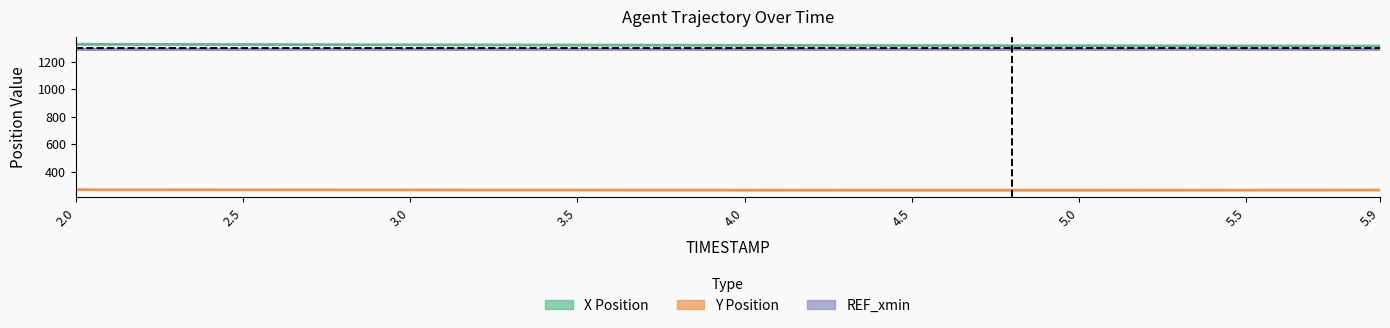

What is the average value of the X Position series?

1320.7